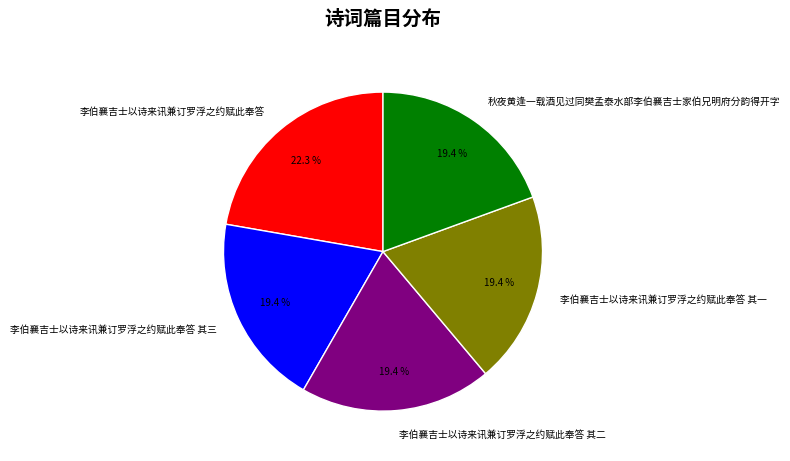

Do 李伯襄吉士以诗来讯兼订罗浮之约赋此奉答 and 李伯襄吉士以诗来讯兼订罗浮之约赋此奉答 其三 together represent more than half of the pie?

No